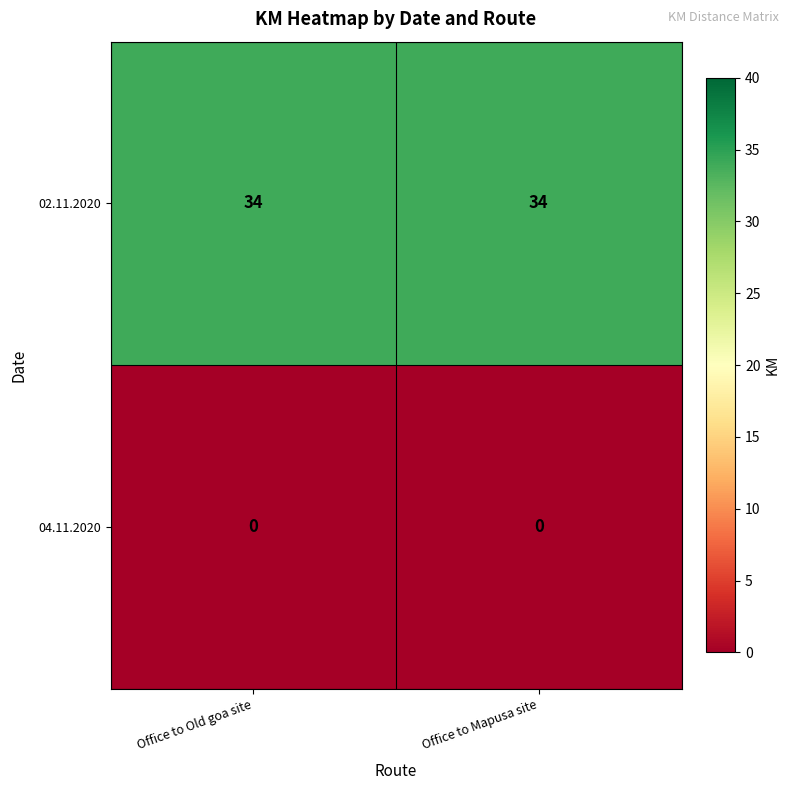

At Office to Old goa site, list the series in order from largest to smallest.

02.11.2020, 04.11.2020